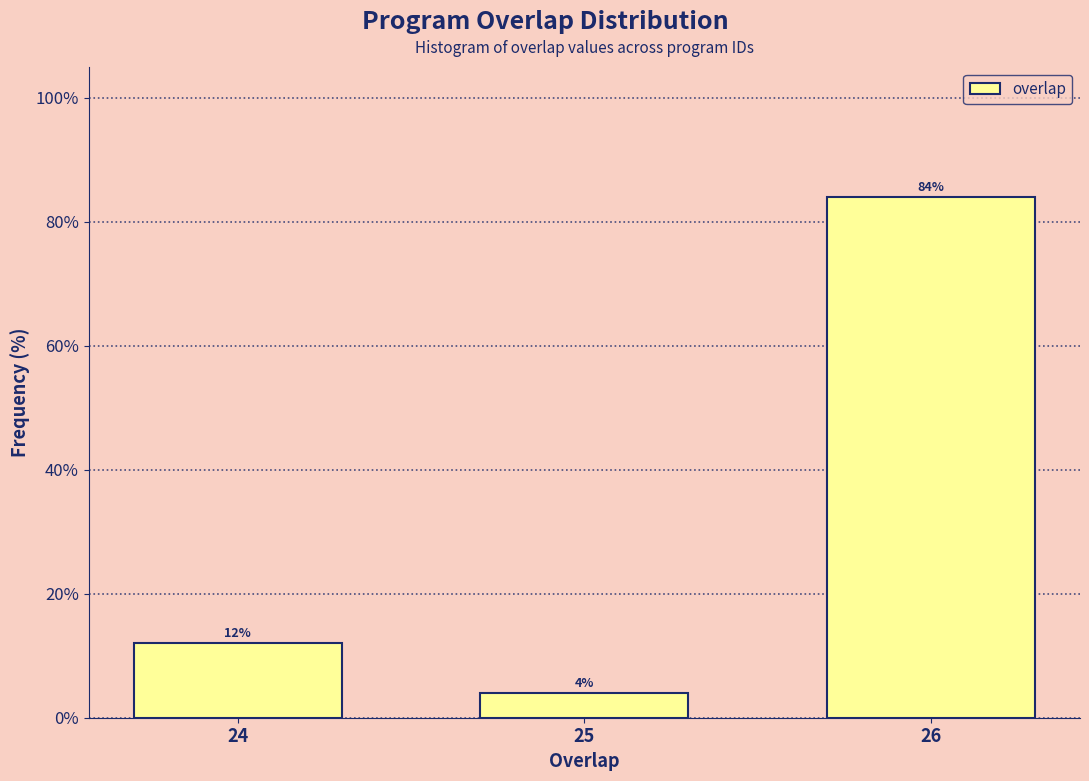

Reading left to right, list all the values displayed in this chart.

12	4	84